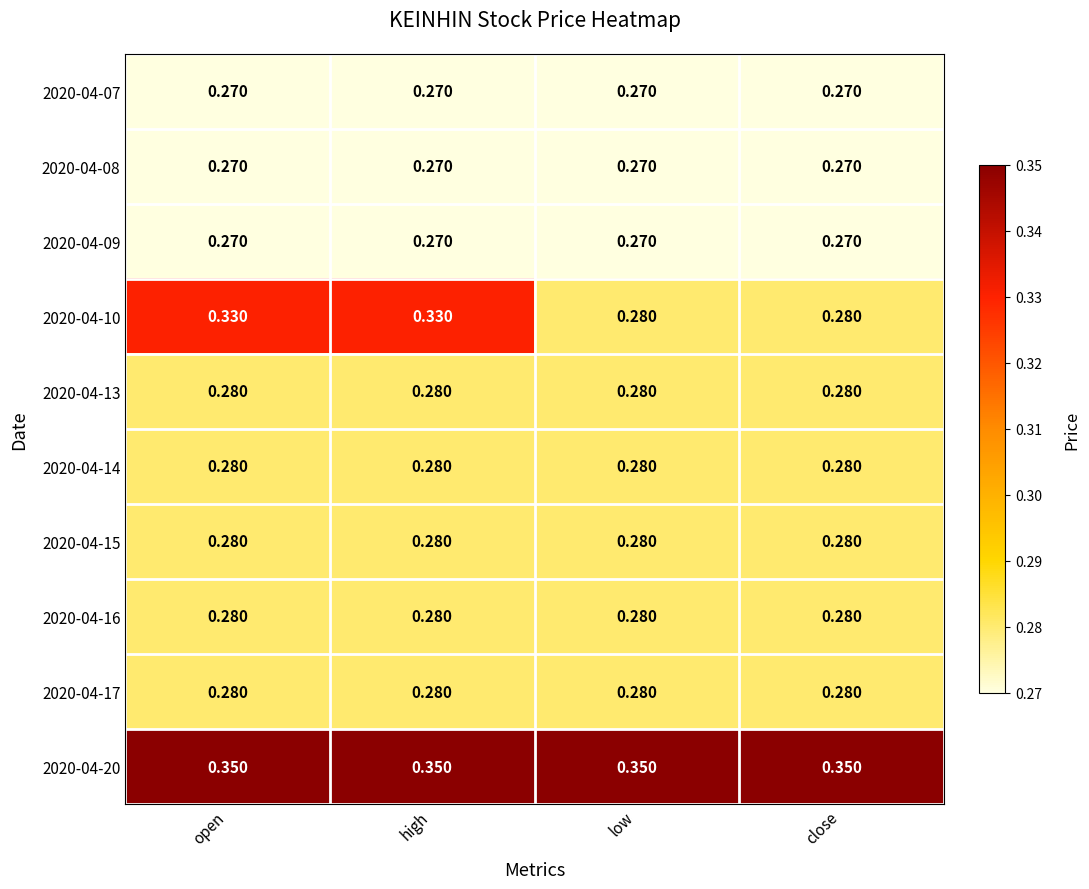

Is the value of 2020-04-16 at close greater than the value of 2020-04-08 at low?

Yes